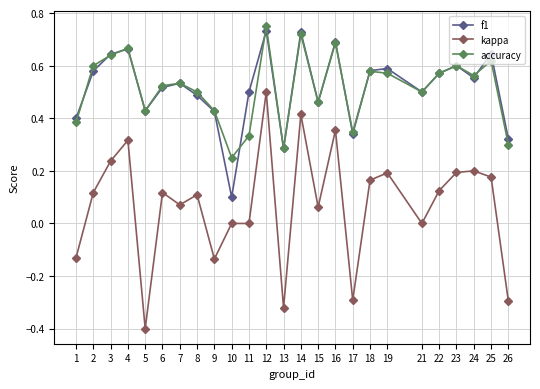

Where do f1 and accuracy first cross each other?

1 and 2